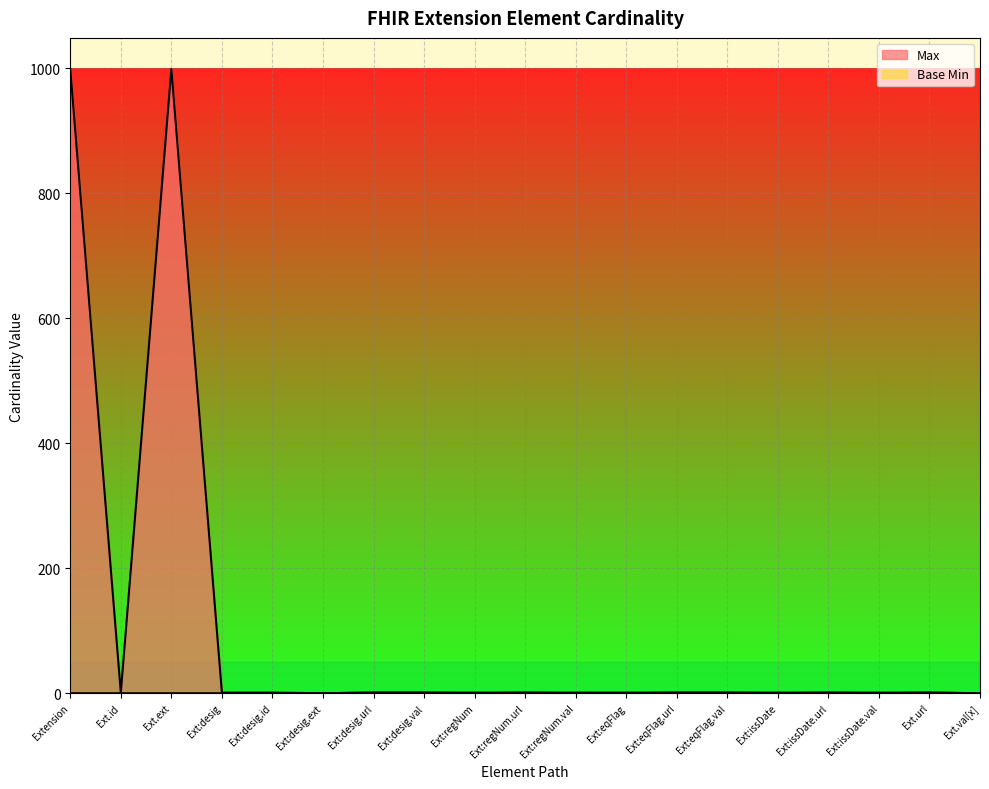

Which series has the largest total across all categories?

Max